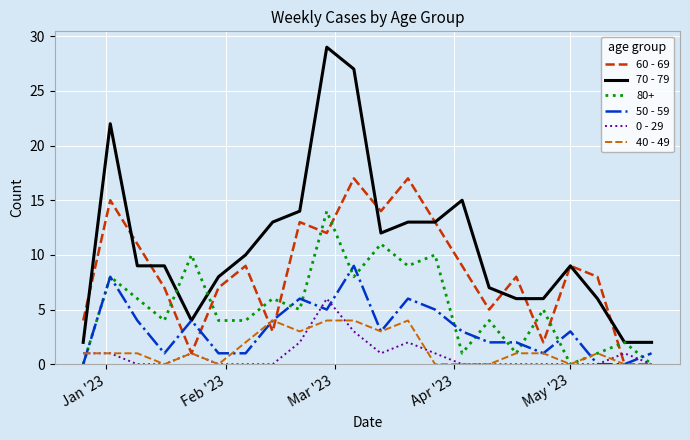

Which series has the widest spread of values?

70 - 79